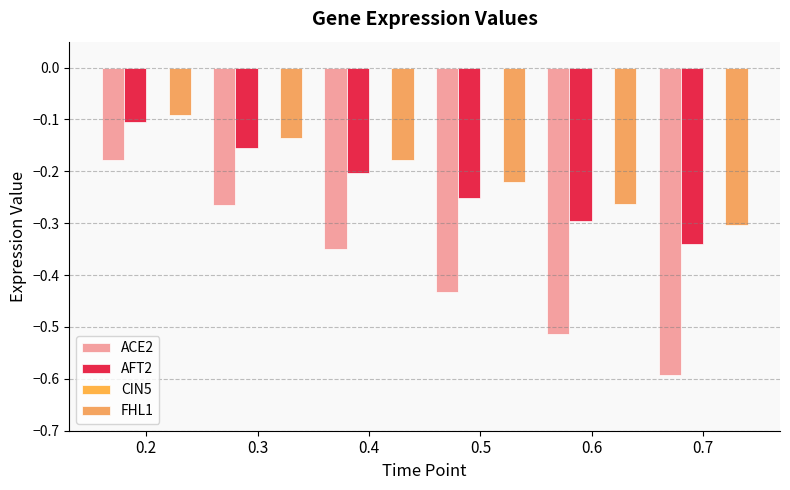

Rank the series by their maximum value, from lowest to highest.

ACE2, AFT2, FHL1